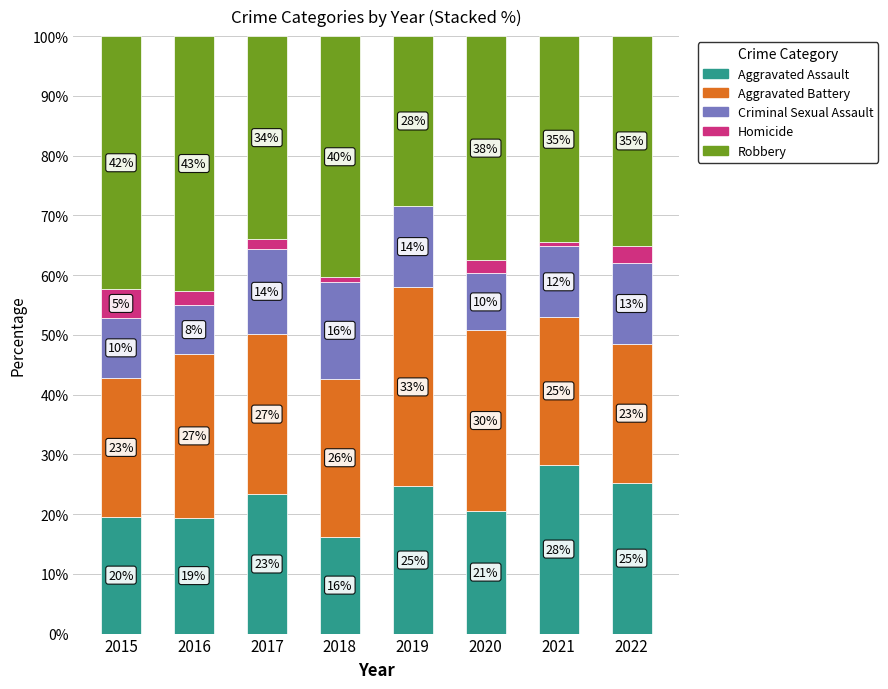

What is the average value of the Aggravated Assault series?

22.2